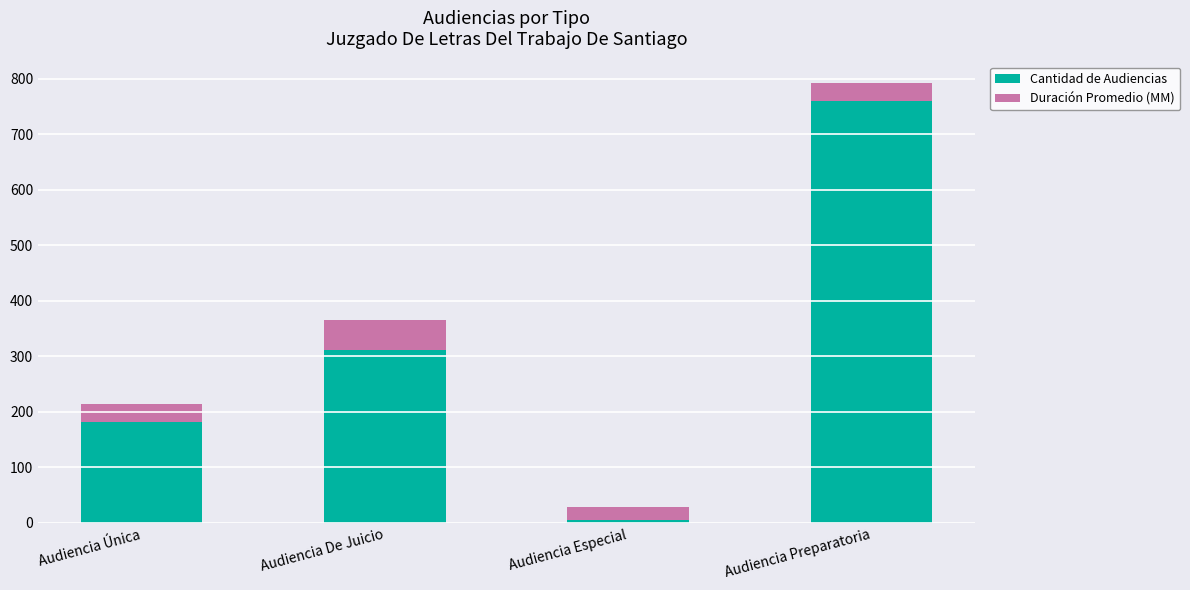

Reading right to left, what are the values for Cantidad de Audiencias?

761	6	311	181